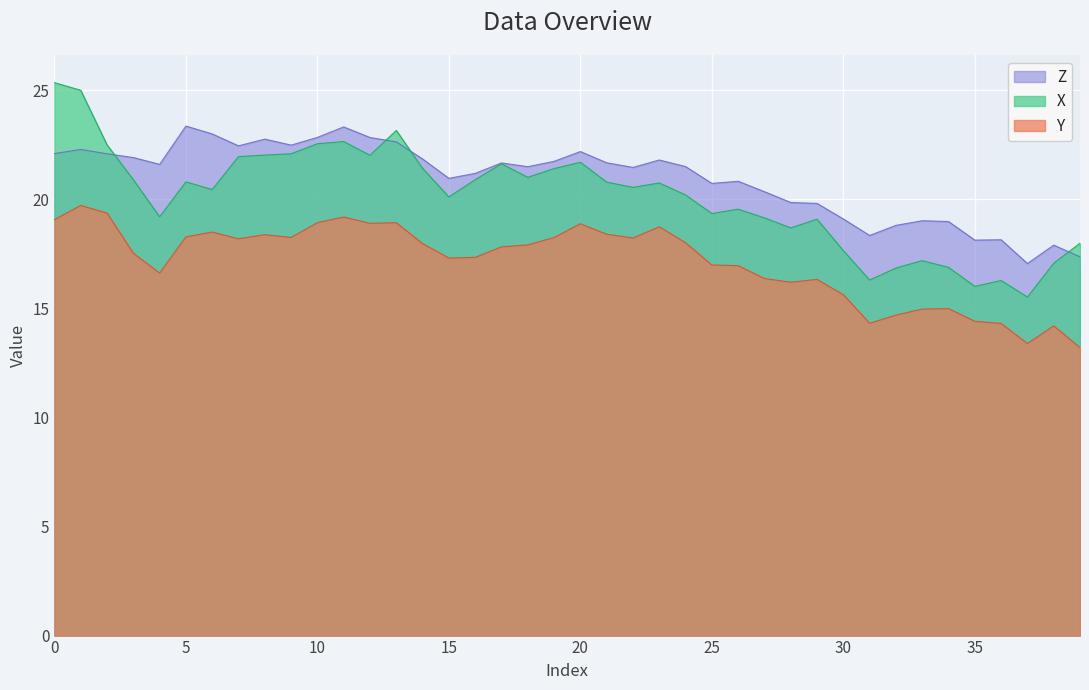

Rank the series by their average value, from highest to lowest.

Z, X, Y